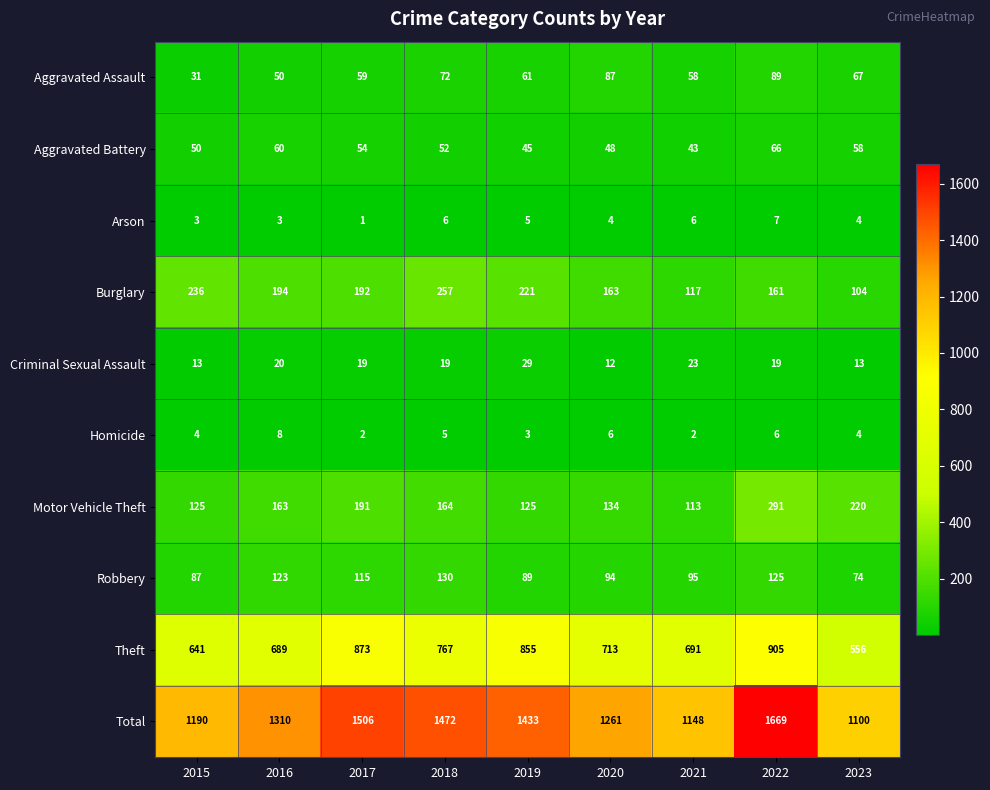

At 2017, list the series in order from smallest to largest.

Arson, Homicide, Criminal Sexual Assault, Aggravated Battery, Aggravated Assault, Robbery, Motor Vehicle Theft, Burglary, Theft, Total